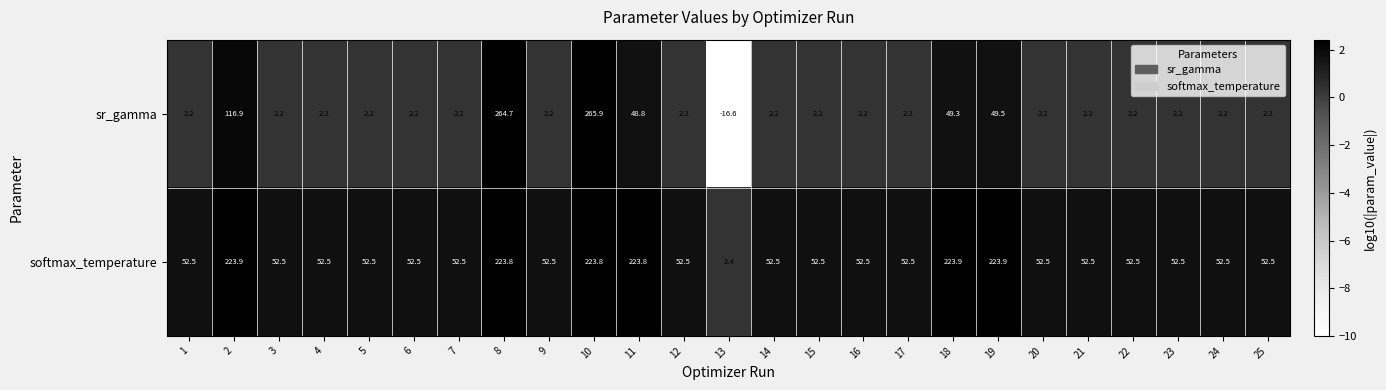

How many data points does each series have?

25